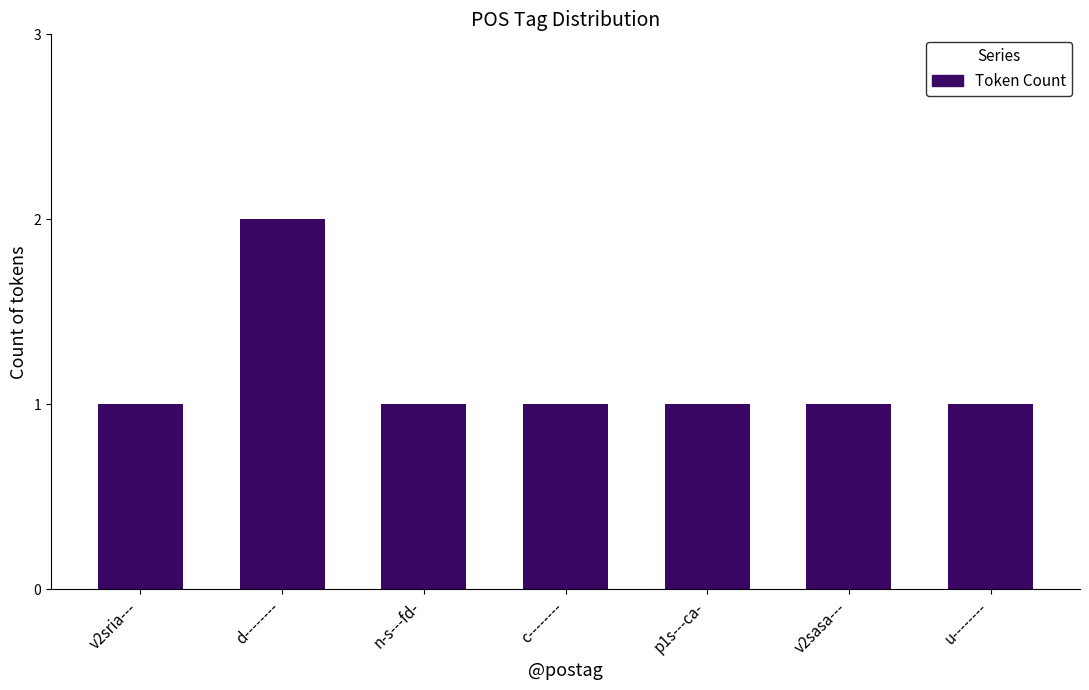

Reading left to right, what are all the values shown in this chart?

v2sria---=1	d--------=2	n-s---fd-=1	c--------=1	p1s---ca-=1	v2sasa---=1	u--------=1